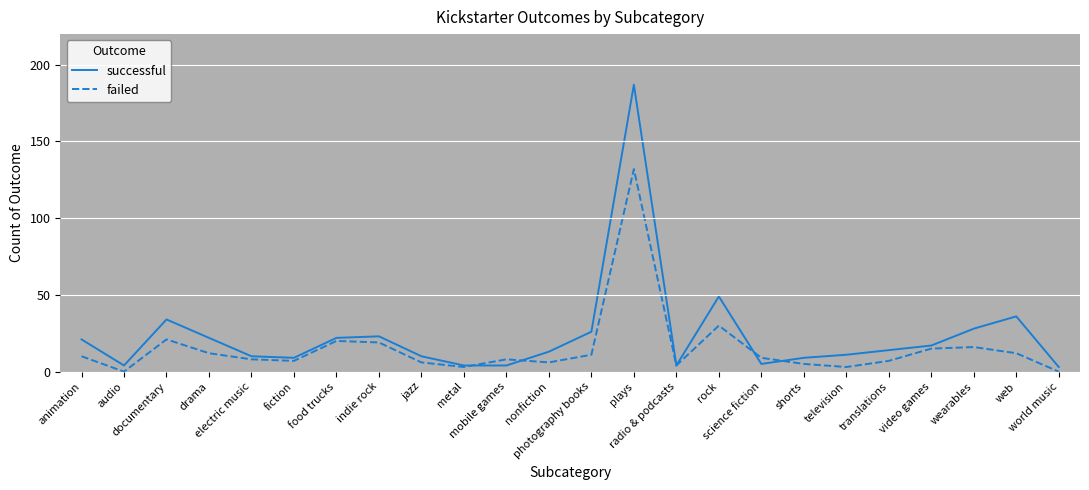

What position from the right is shorts?

7